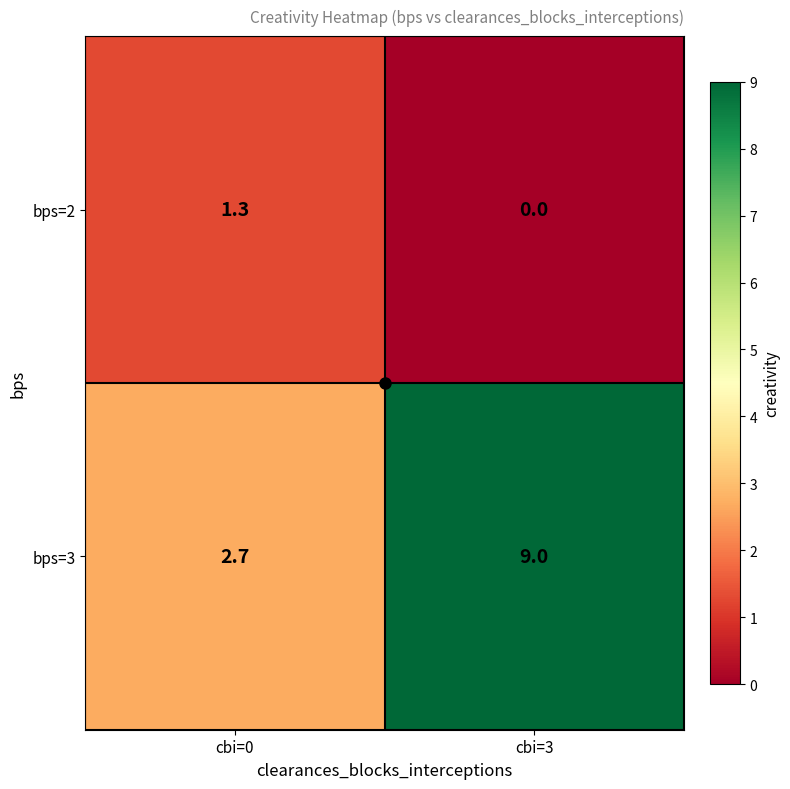

List the series in order of their overall mean, highest first.

bps=3, bps=2